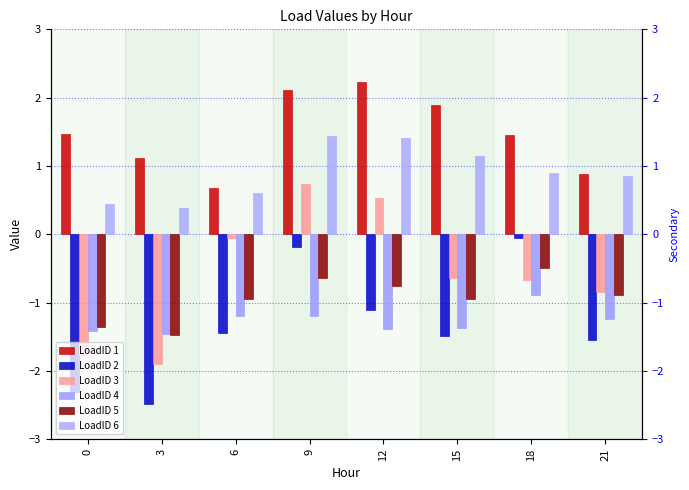

Between 18 and 9, which is larger?

9